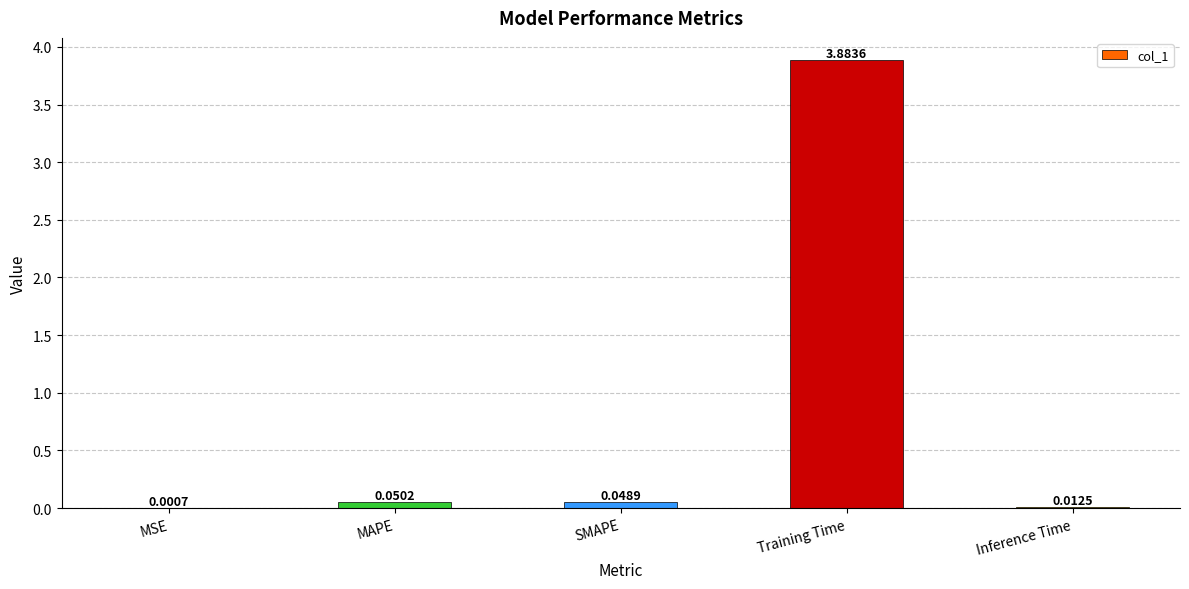

Between Training Time and SMAPE, which is larger?

Training Time